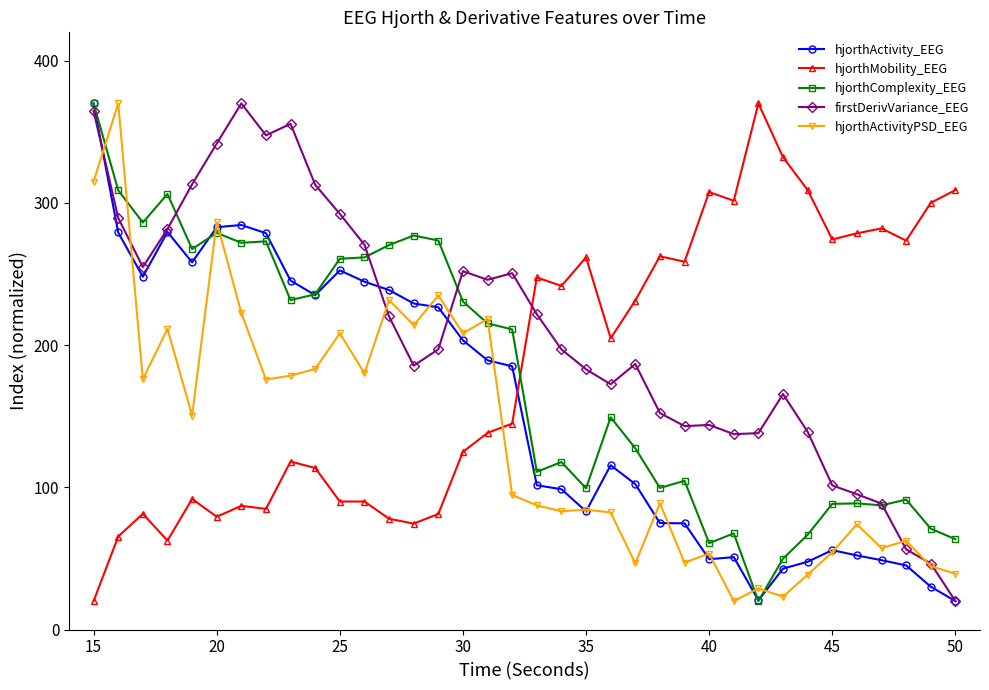

What is the value of the hjorthComplexity_EEG point at the 7th from the left?

272.0